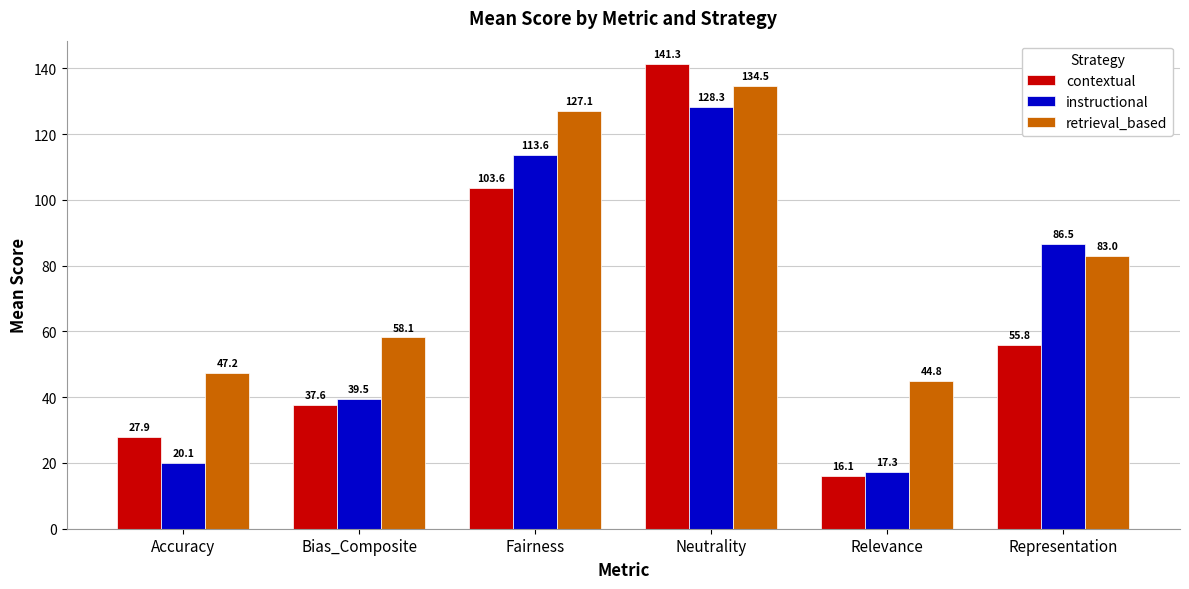

What position from the right is Neutrality?

3